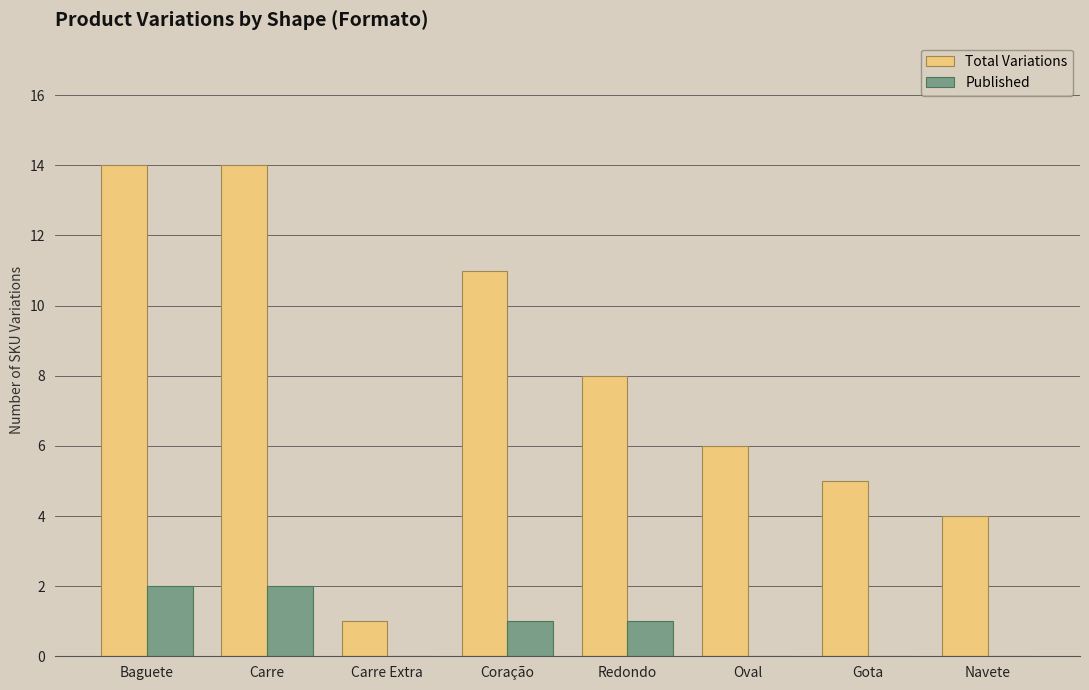

What is the highest value of the Total Variations series?

14